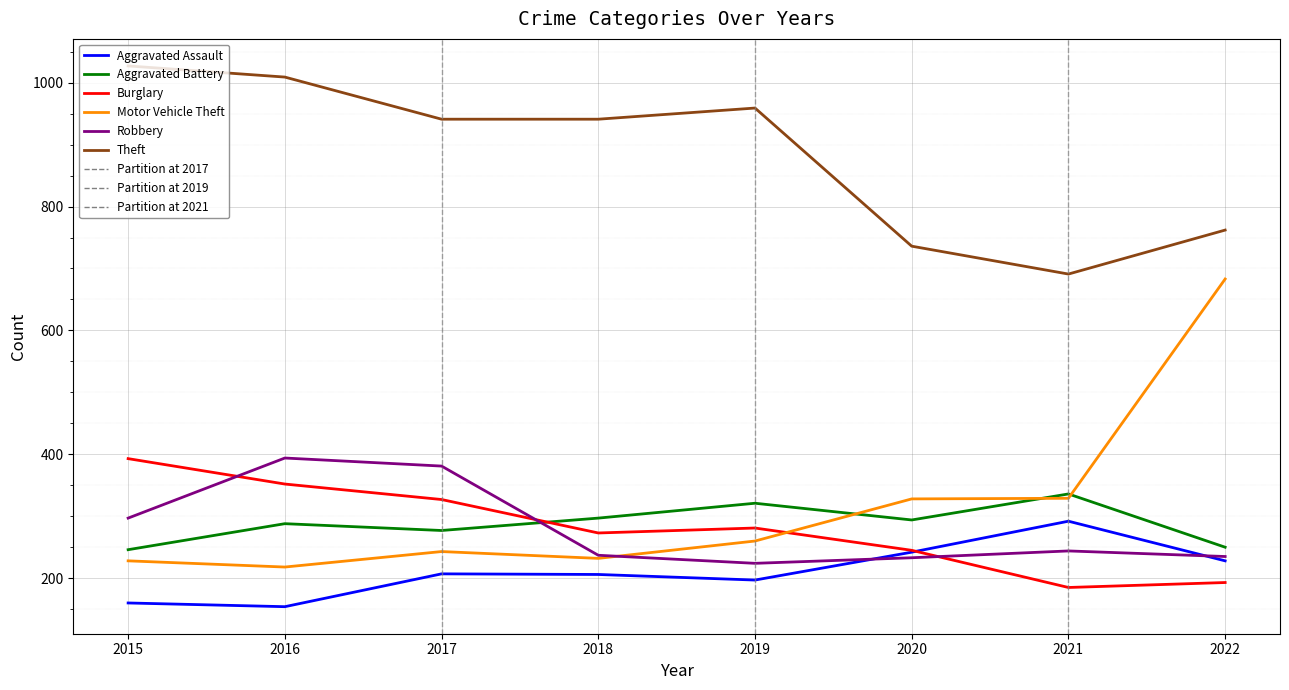

Where do Aggravated Battery and Robbery first cross each other?

2017 and 2018